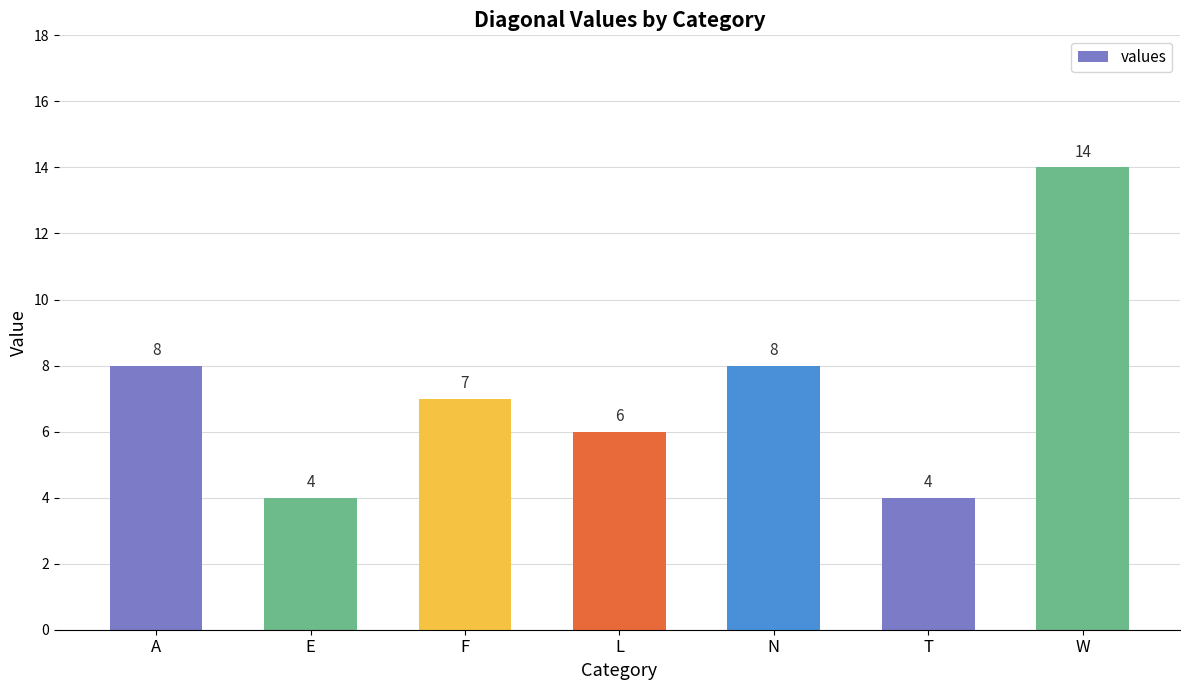

What is the approximate value at N?

8